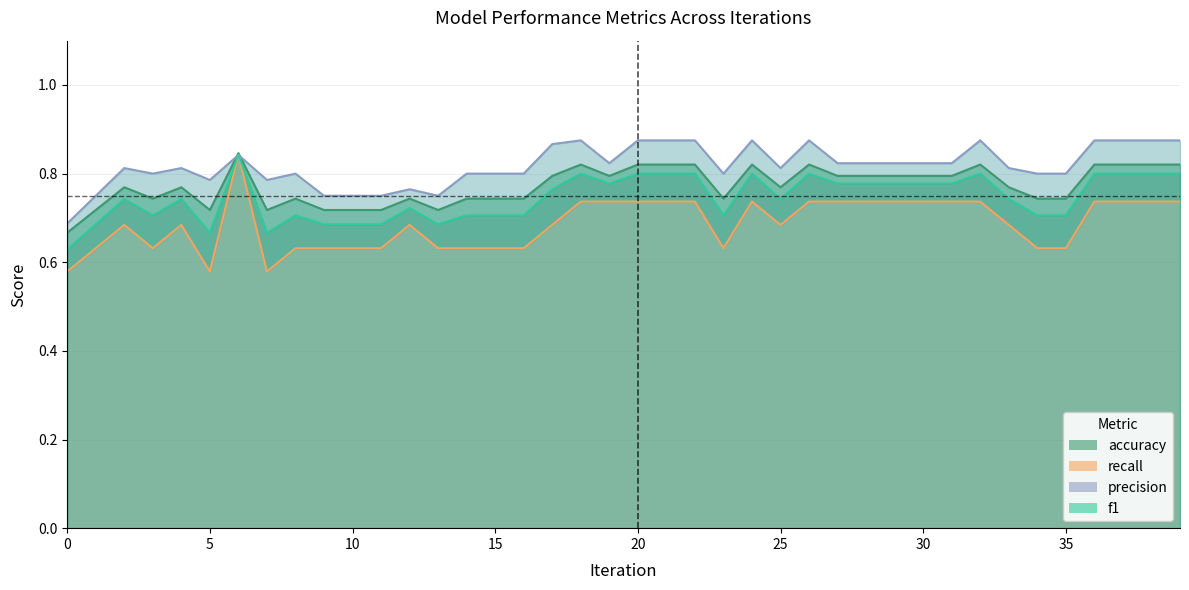

Count the precision (line) values in the range 0 to 1.

40